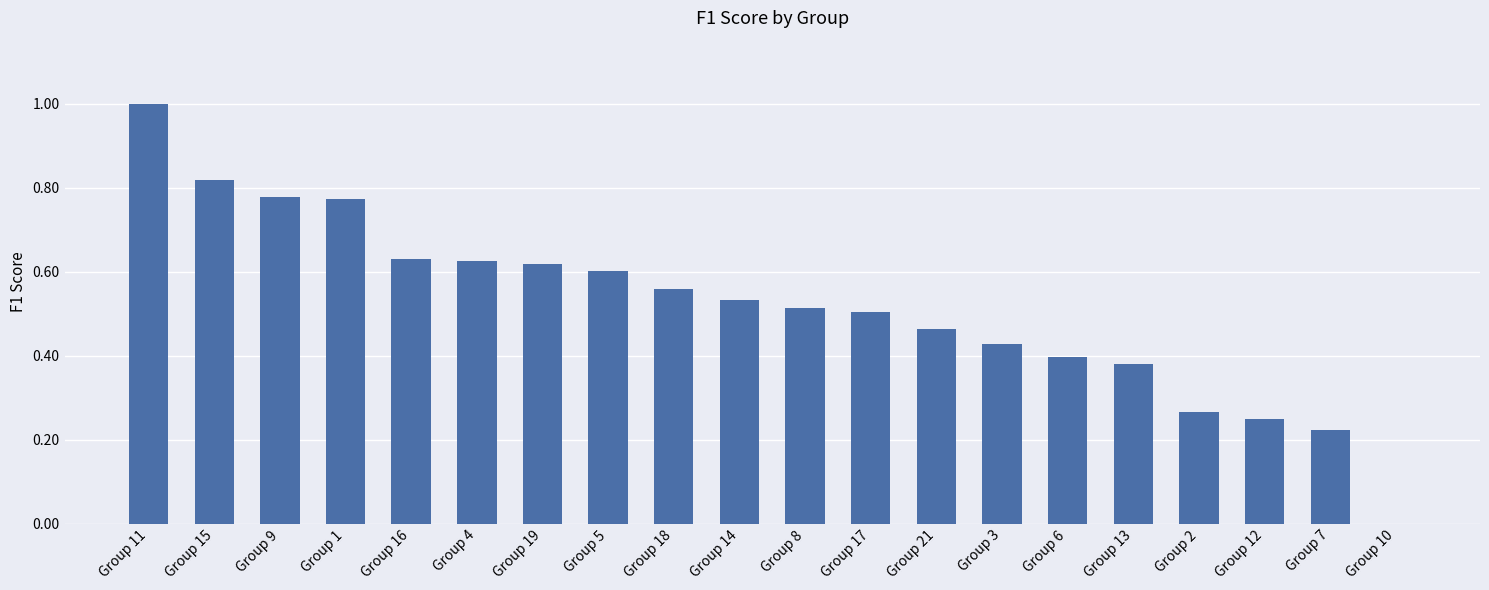

True or false: the data shows 1.4 at Group 15.

False